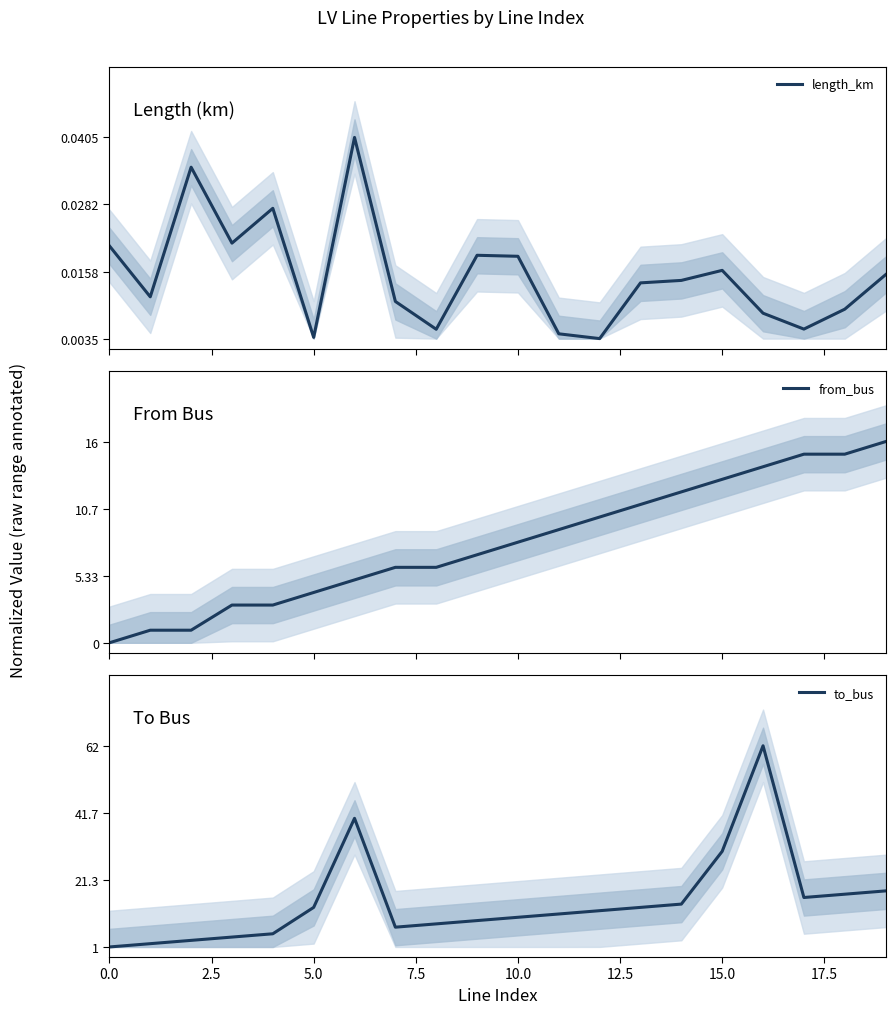

Reading right to left, transcribe all the data shown in this chart.

length_km: 0.3	0.1	0.0	0.1	0.3	0.3	0.3	0.0	0.0	0.4	0.4	0.0	0.2	1.0	0.0	0.6	0.5	0.9	0.2	0.5
from_bus: 1.0	0.9	0.9	0.9	0.8	0.8	0.7	0.6	0.6	0.5	0.4	0.4	0.4	0.3	0.2	0.2	0.2	0.1	0.1	0.0
to_bus: 0.3	0.3	0.2	1.0	0.5	0.2	0.2	0.2	0.2	0.1	0.1	0.1	0.1	0.6	0.2	0.1	0.0	0.0	0.0	0.0